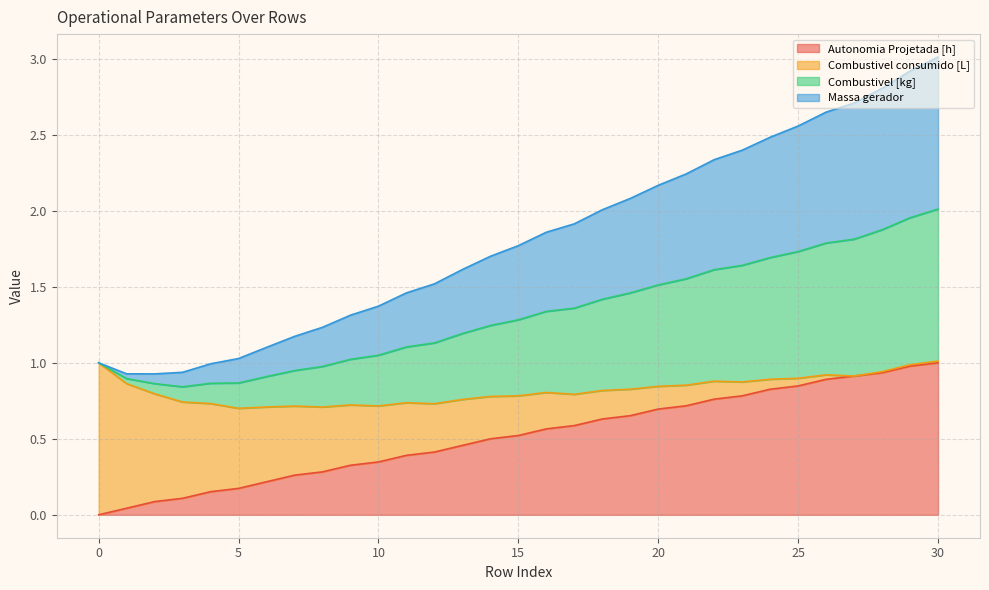

True or false: Autonomia Projetada [h] and Massa gerador cross at least once.

False